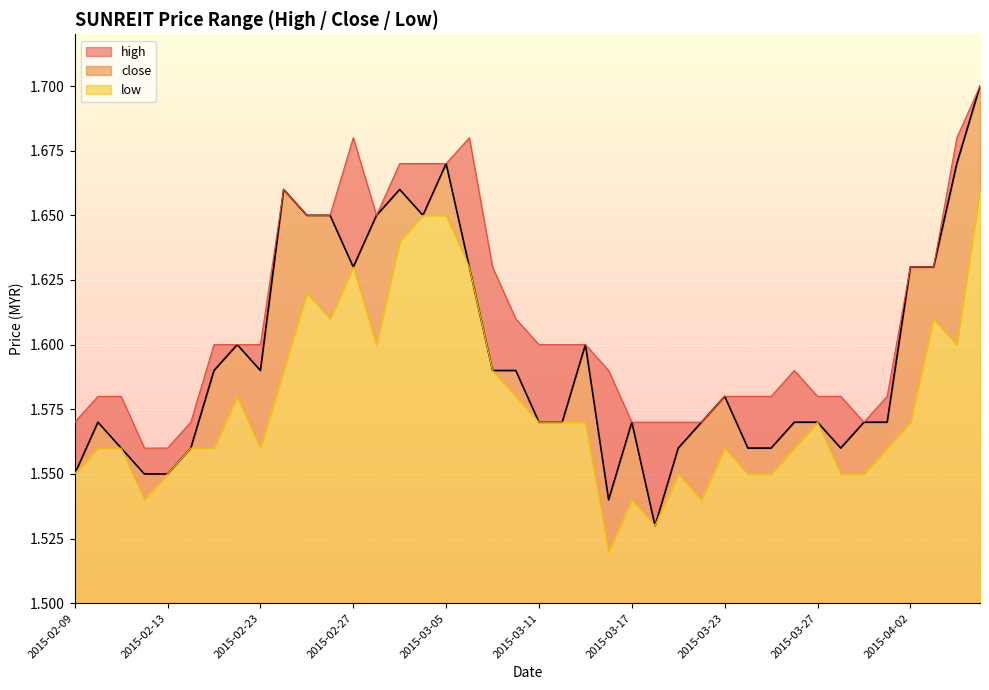

Which series has the widest spread of values?

close